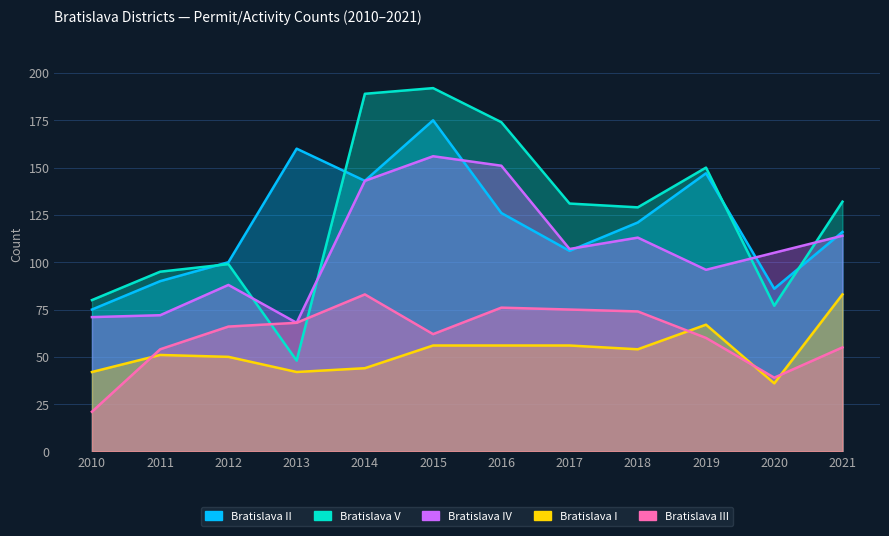

Which series has the widest spread of values?

Bratislava V